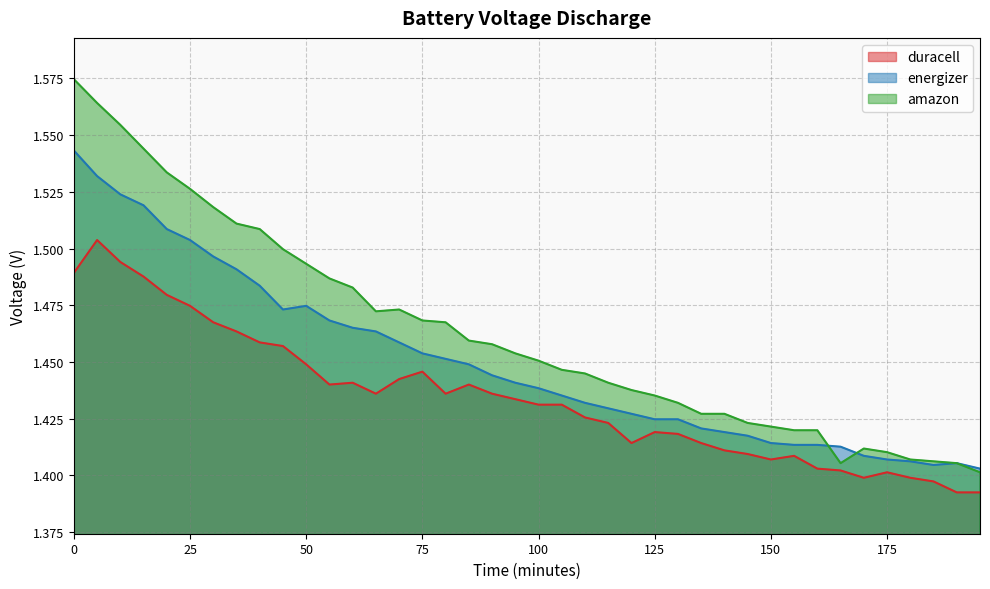

Count the number of data series in this chart.

3